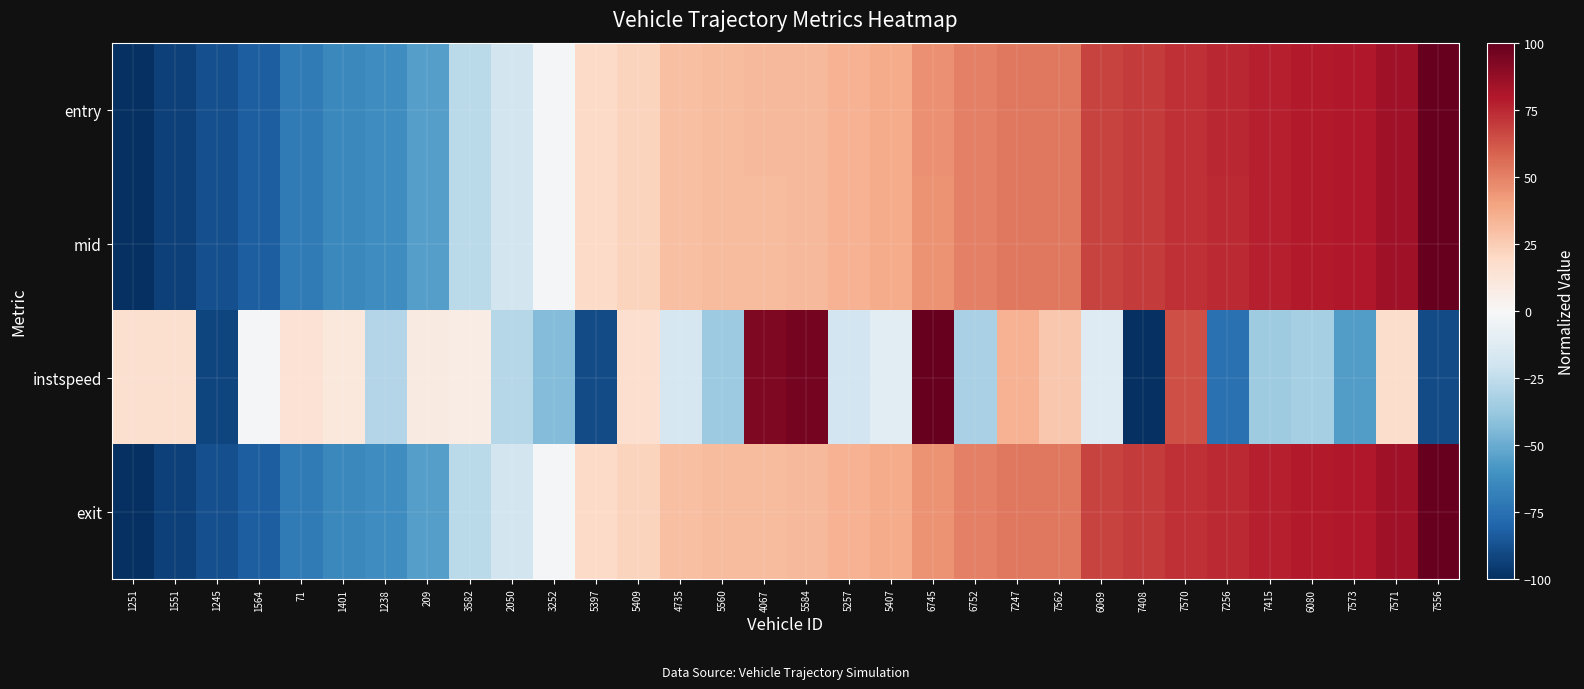

Between 3252 and 4735, which series saw the biggest shift?

entry